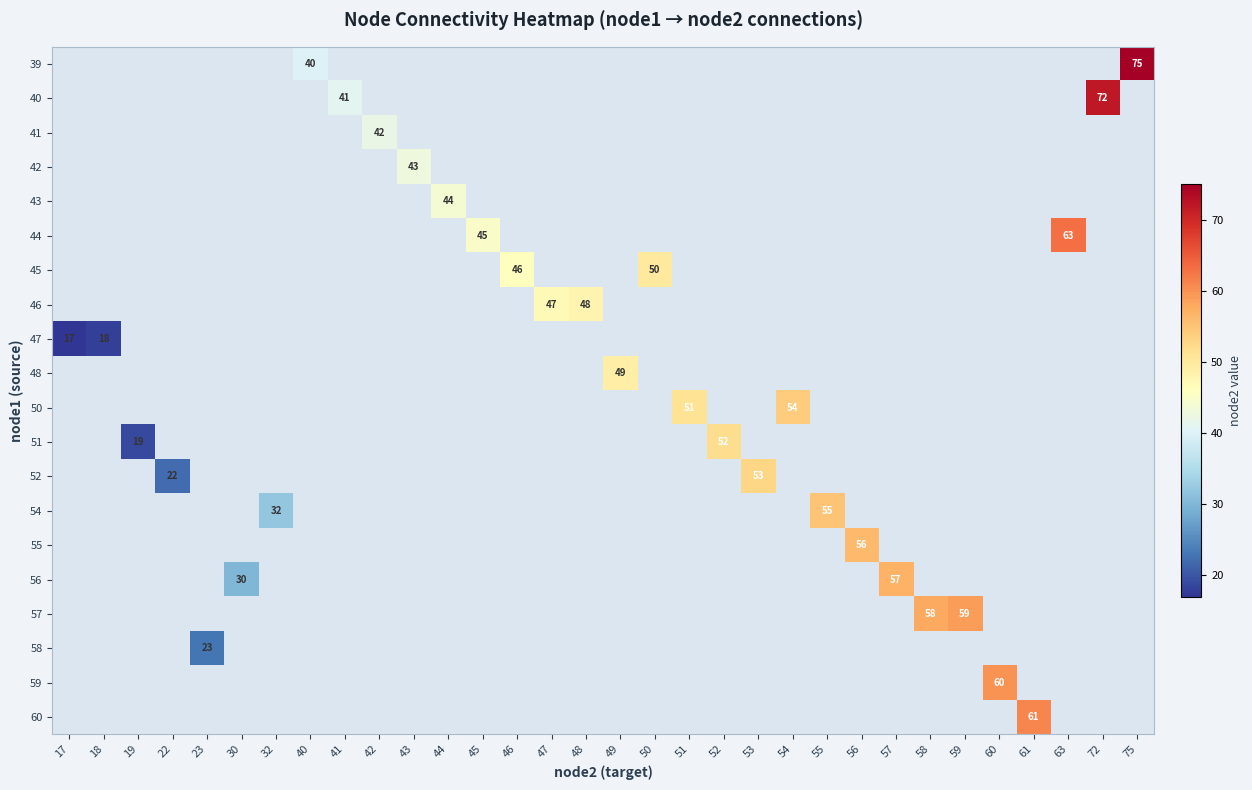

True or false: 57 has a value of 15 at 59.

False